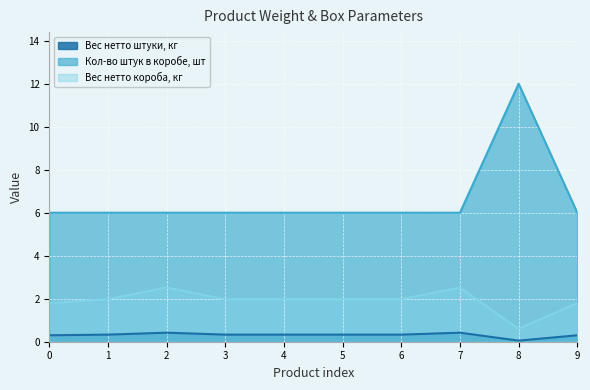

Is it true that Кол-во штук в коробе, шт equals 10.7 at 1?

False